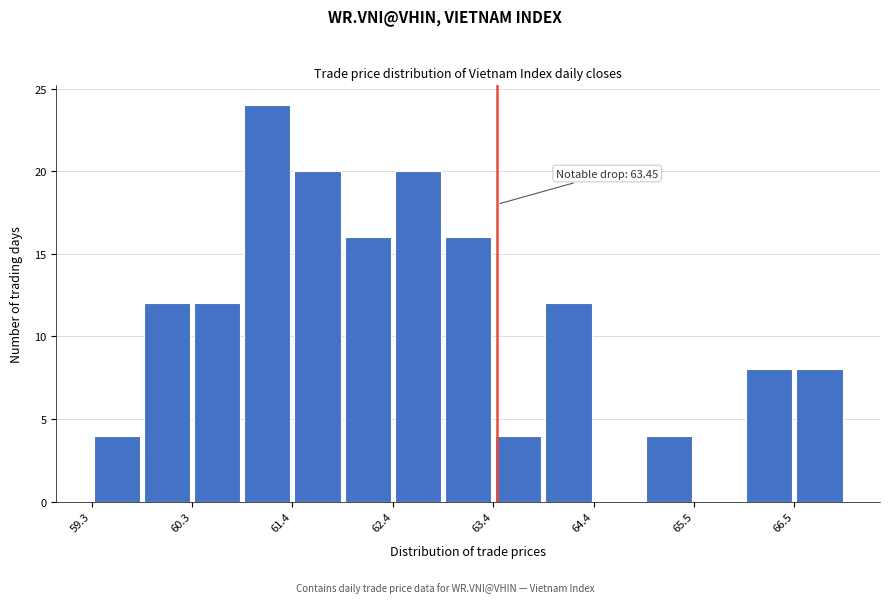

Read against the x-axis, roughly where is the centre of the tallest bar?

61.0